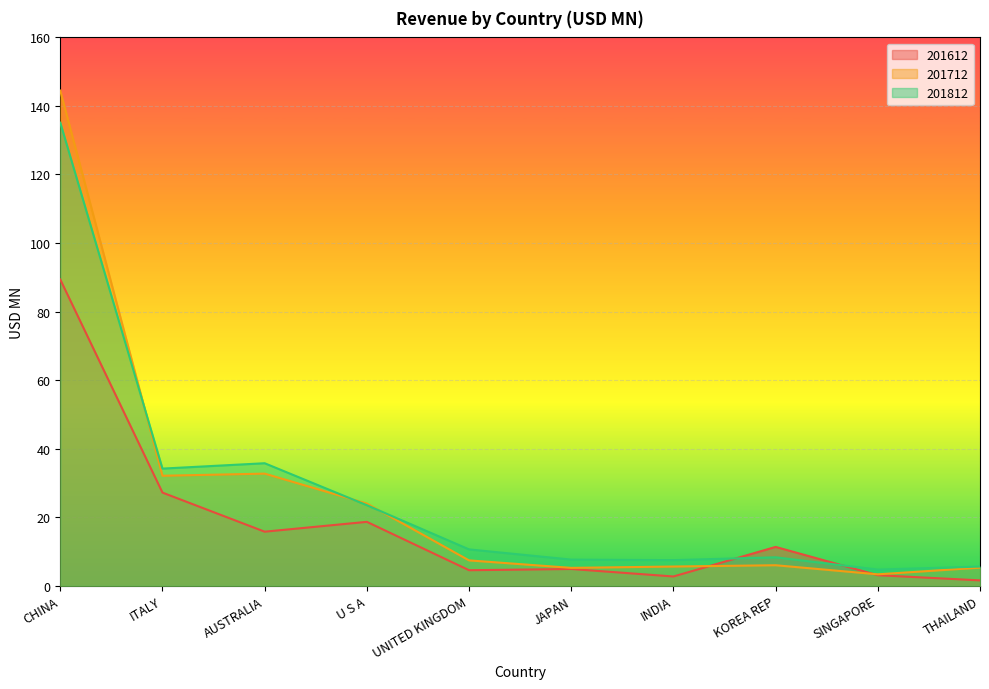

True or false: 201612 has more than 0 interior local peaks.

True